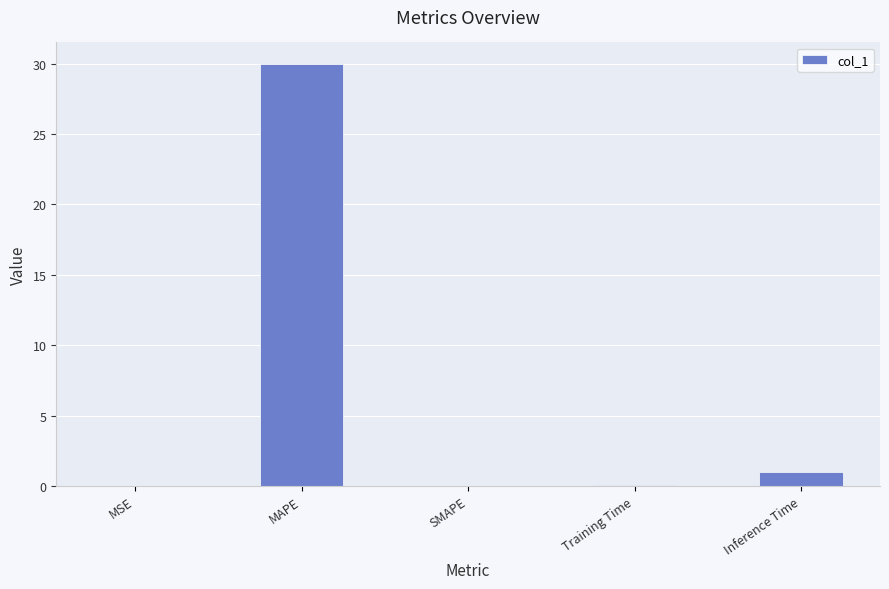

Are the bars horizontal?

No